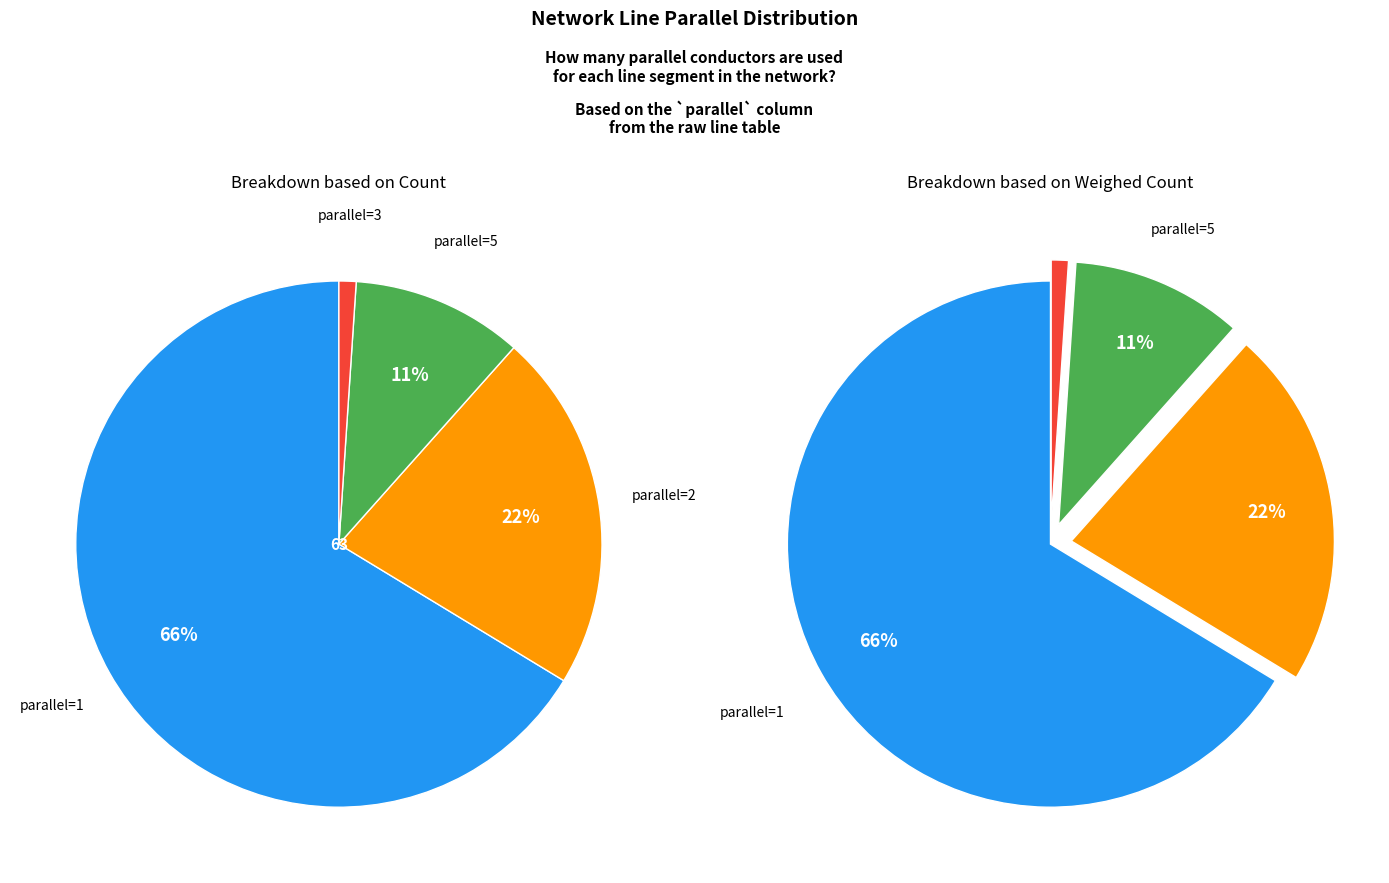

What portion of the pie excludes 5?

89.5%